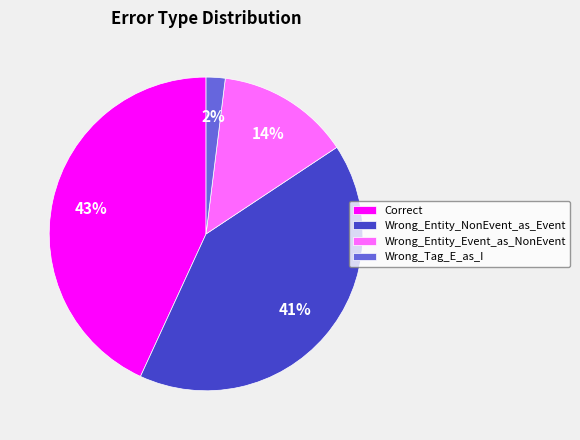

To the nearest percent, what is the difference between the Wrong_Entity_Event_as_NonEvent and Correct slice percentages?

29%